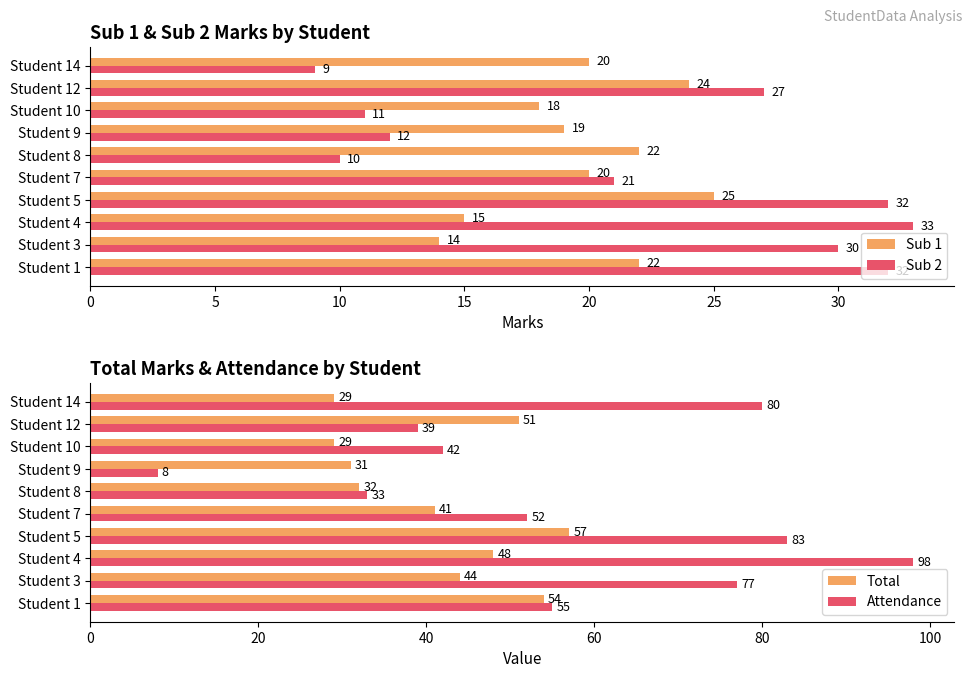

What is the approximate value of Sub 1 at Student 3, to the nearest 10?

10